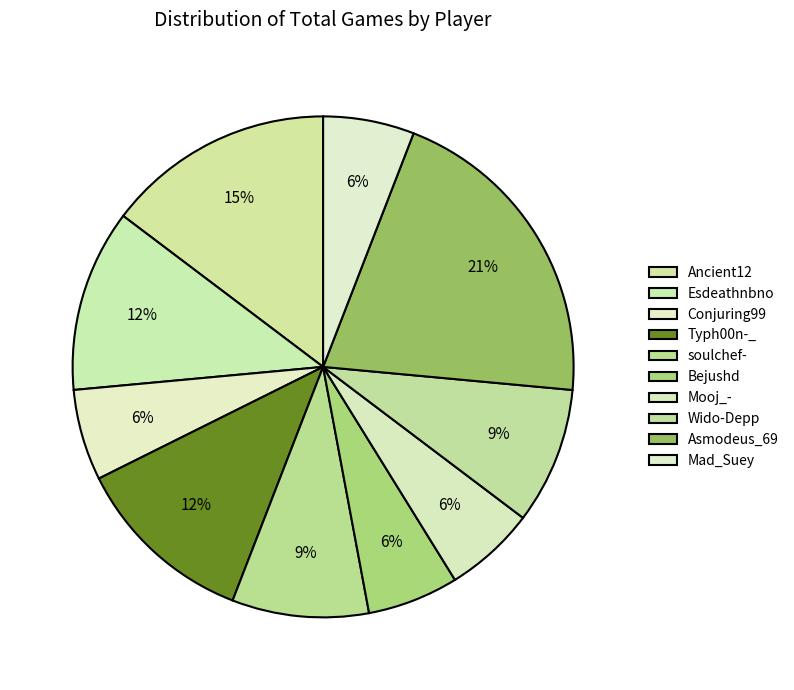

How many slices are in this pie chart?

10